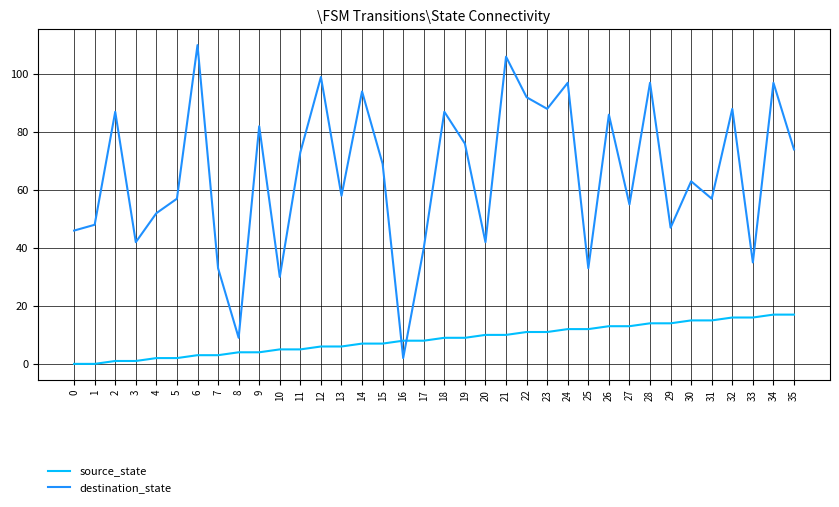

Does the chart display data point markers on the line(s)?

No